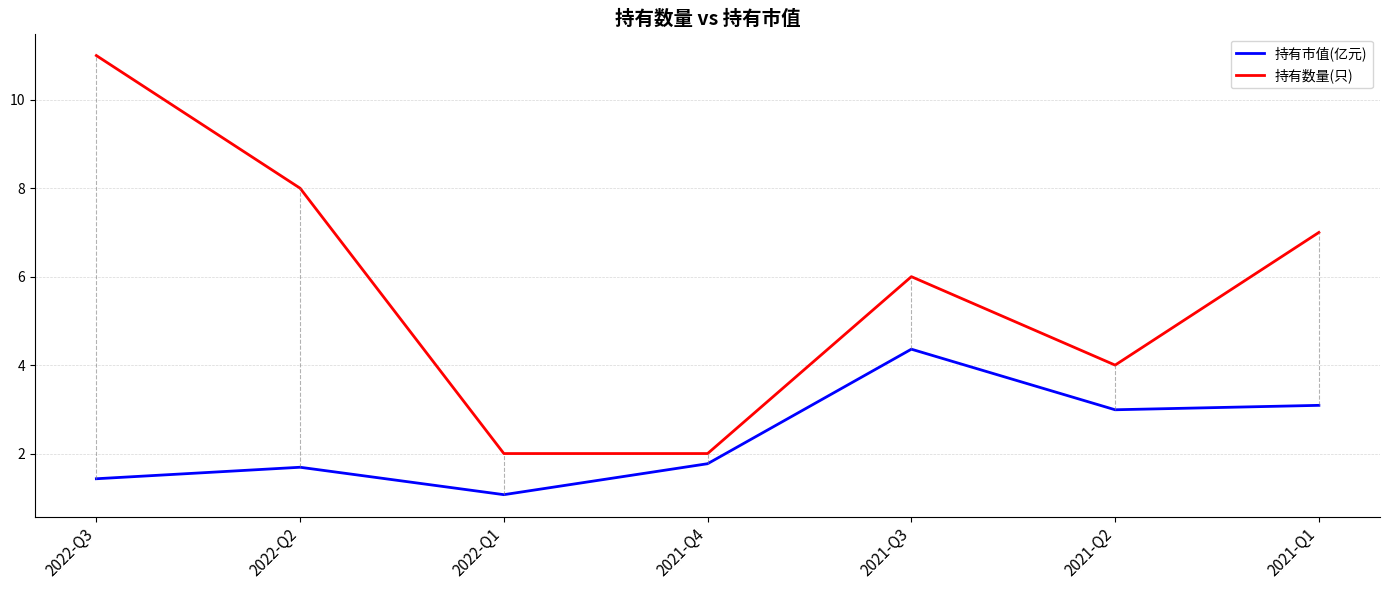

Does the chart display data point markers on the line(s)?

No